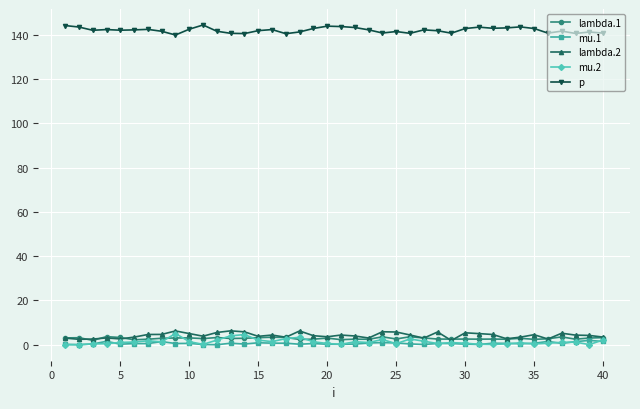

At how many categories does at least one series exceed 104?

40